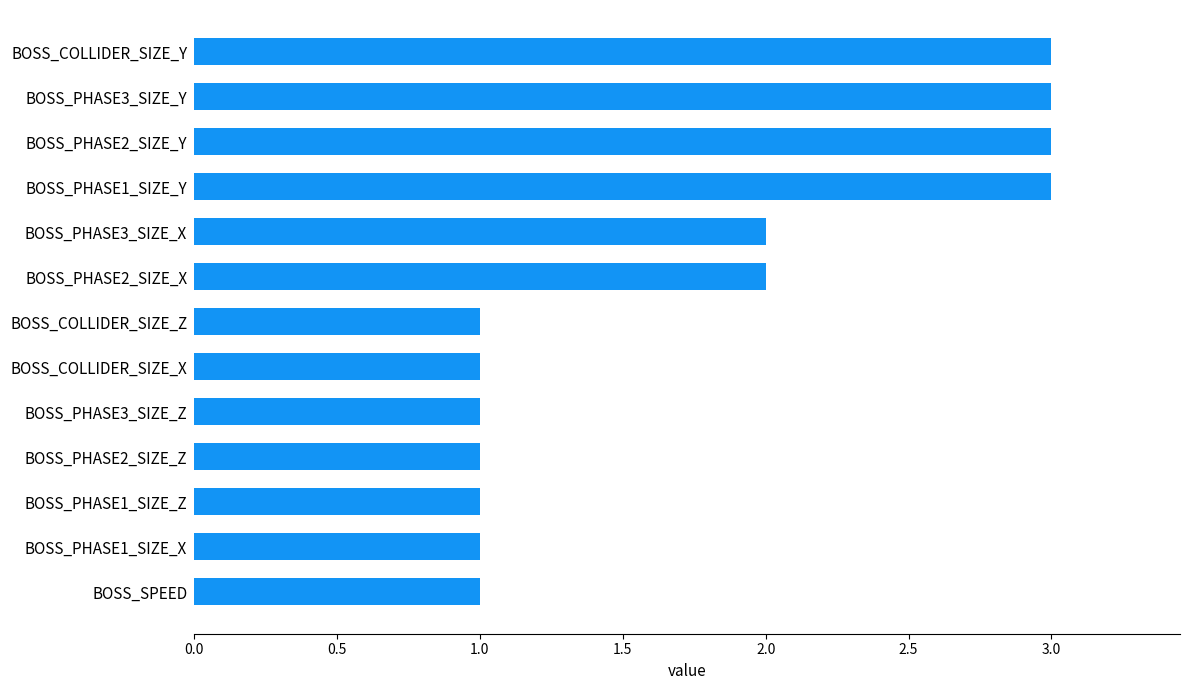

How many bars are there in total?

13